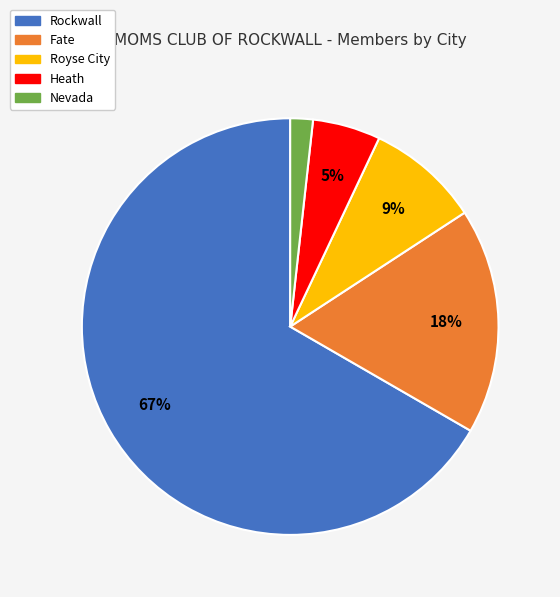

Does Royse City account for over 50% of the chart?

No